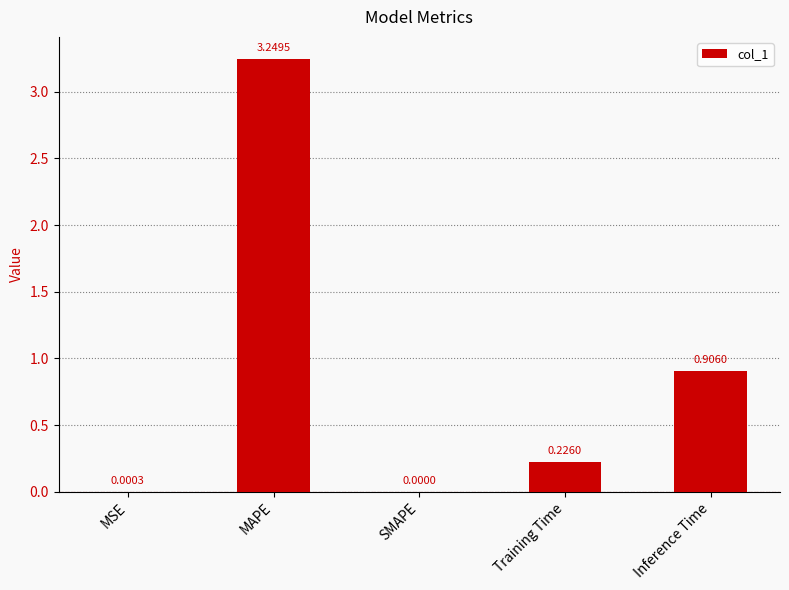

Between MAPE and Inference Time, which is larger?

MAPE